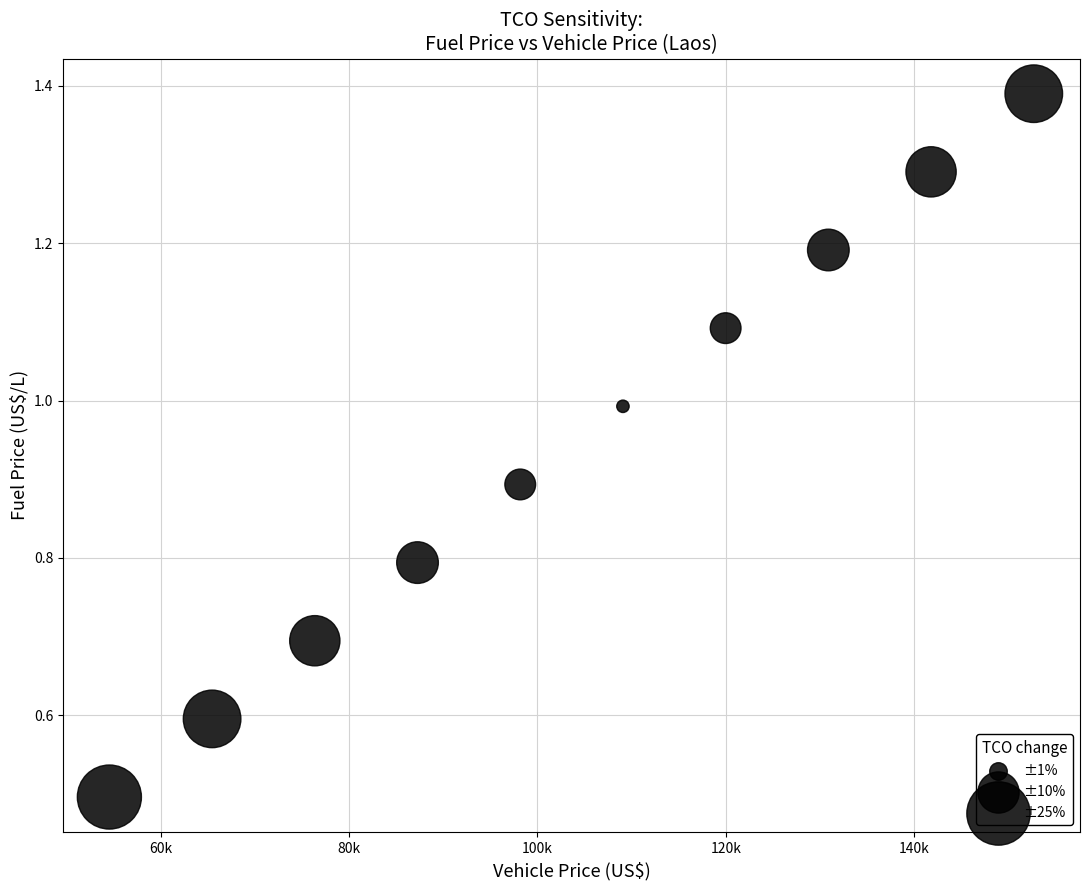

What Y value in the scatter plot is closest to 0?

0.5